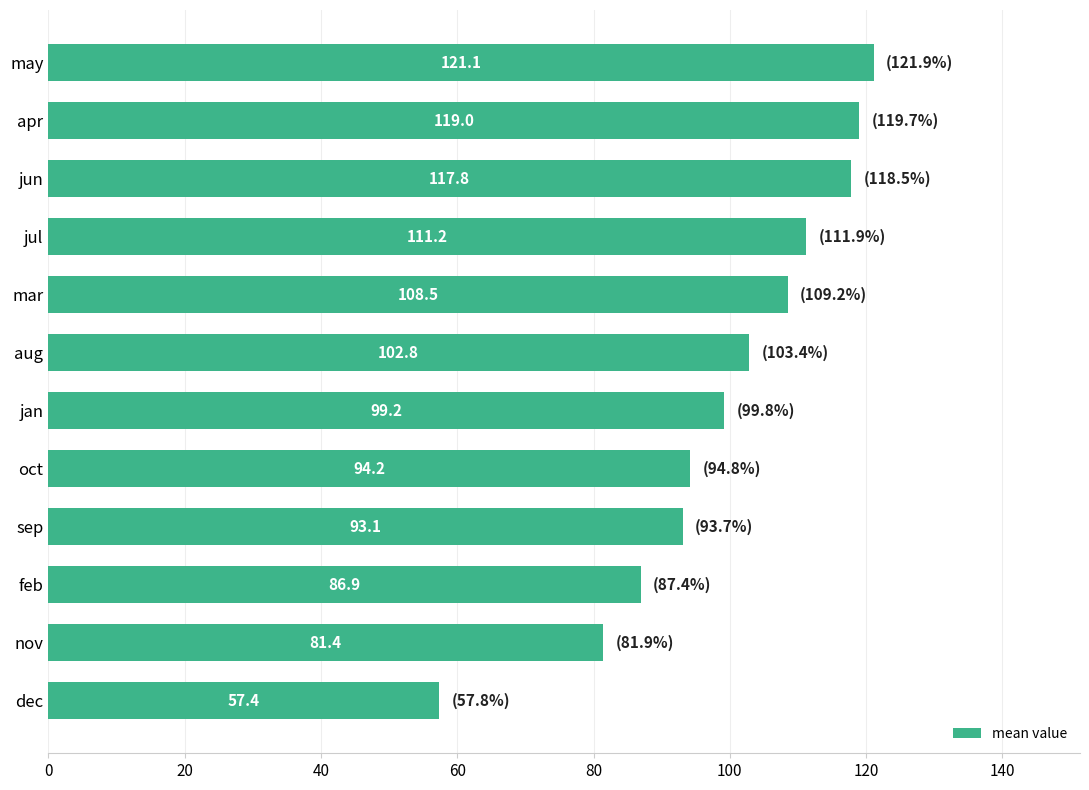

What is the change in value from apr to mar?

-10.5